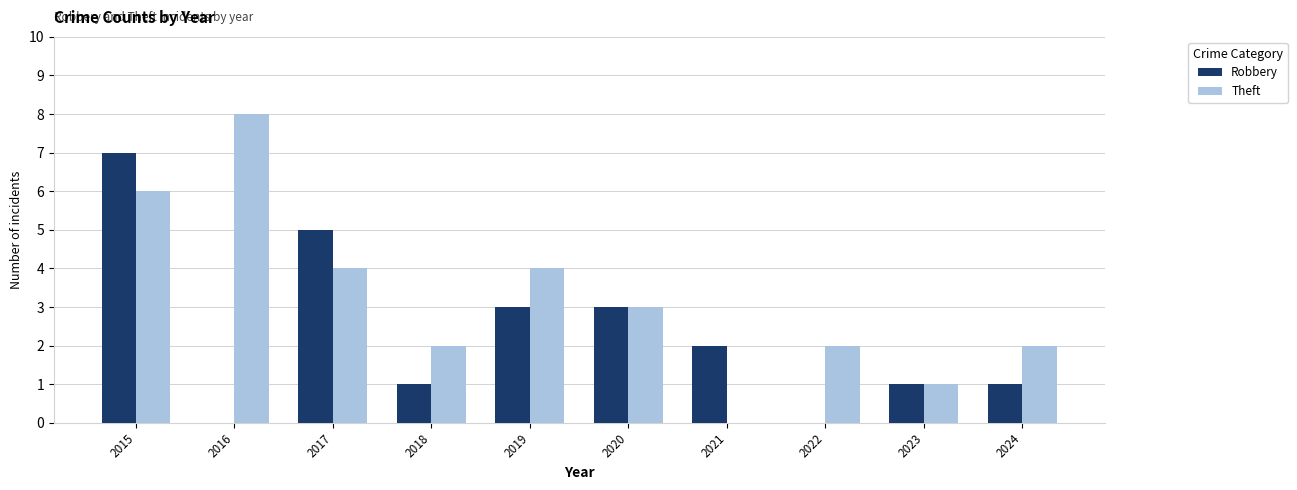

What is the maximum value for Robbery?

7